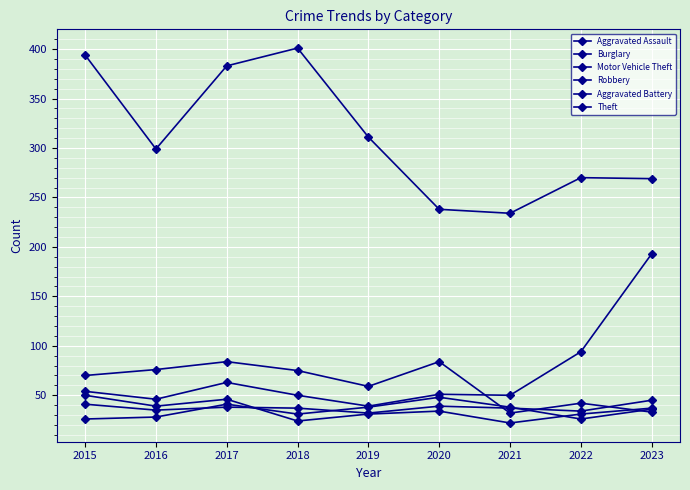

How many values in the Burglary series are below 70?

4